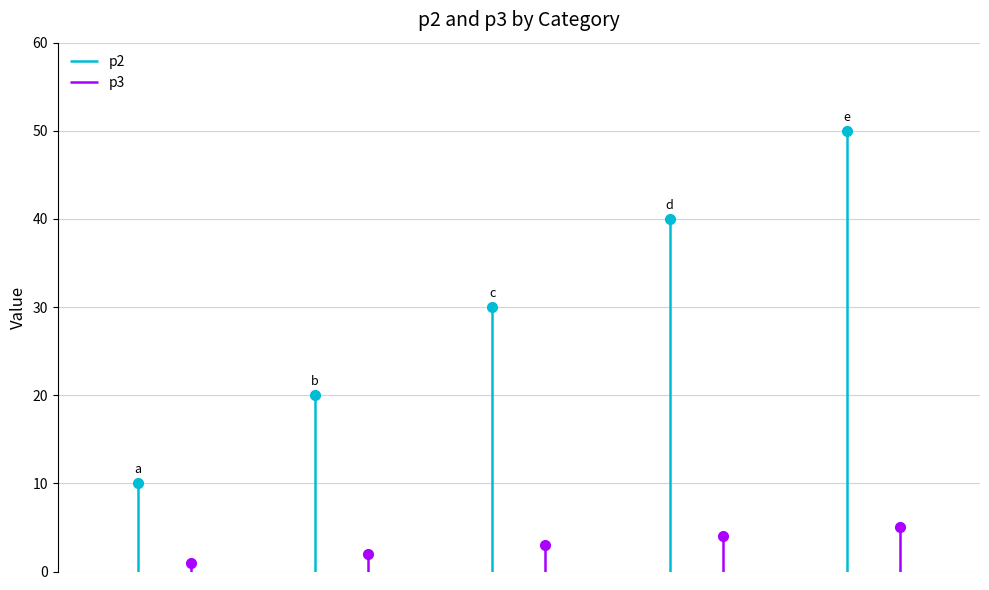

At how many categories does at least one series exceed 20?

3